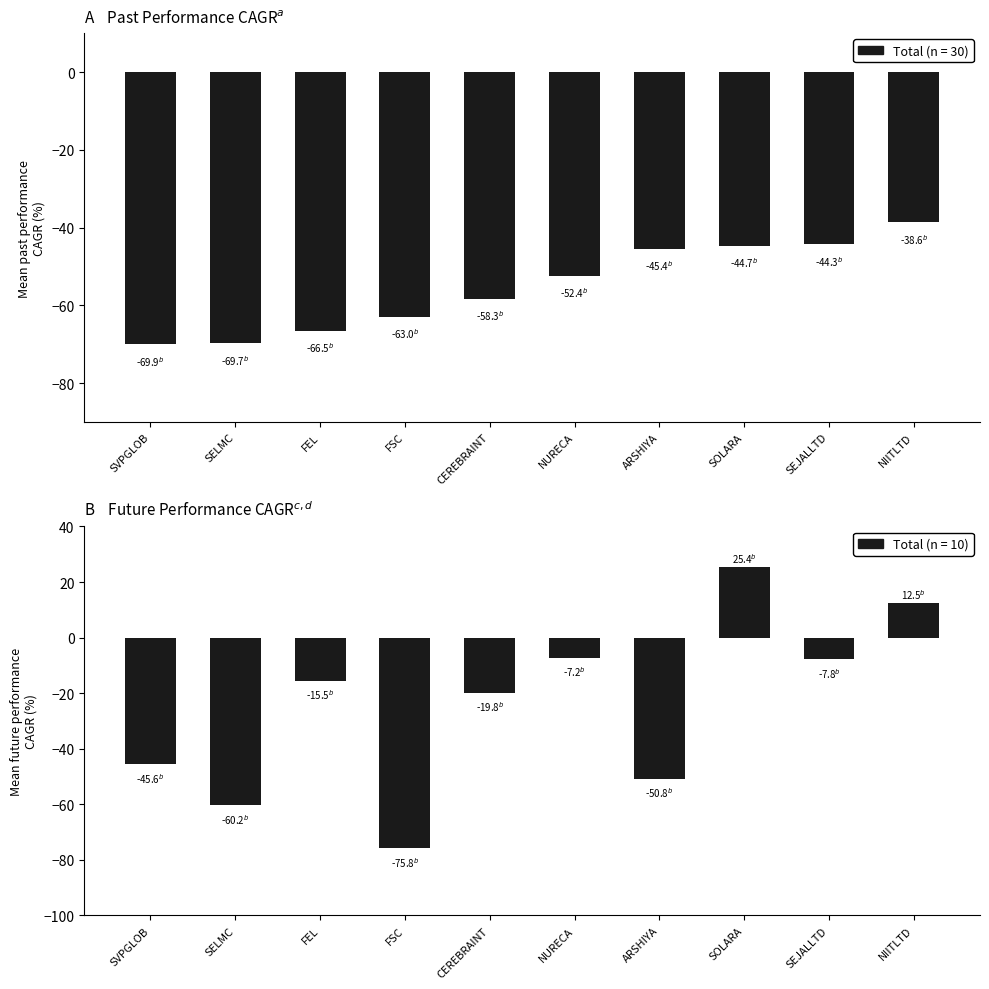

What is the total value across all series at NURECA?

-59.6